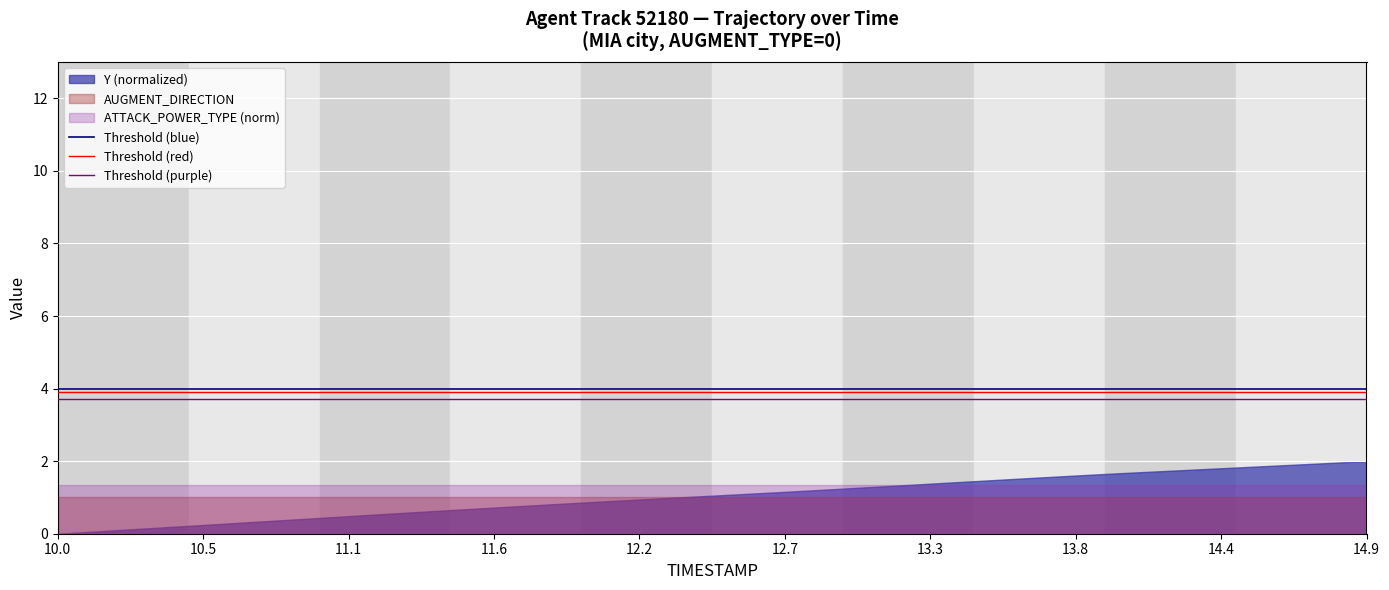

True or false: ATTACK_POWER_TYPE (norm) and AUGMENT_DIRECTION cross at least once.

False